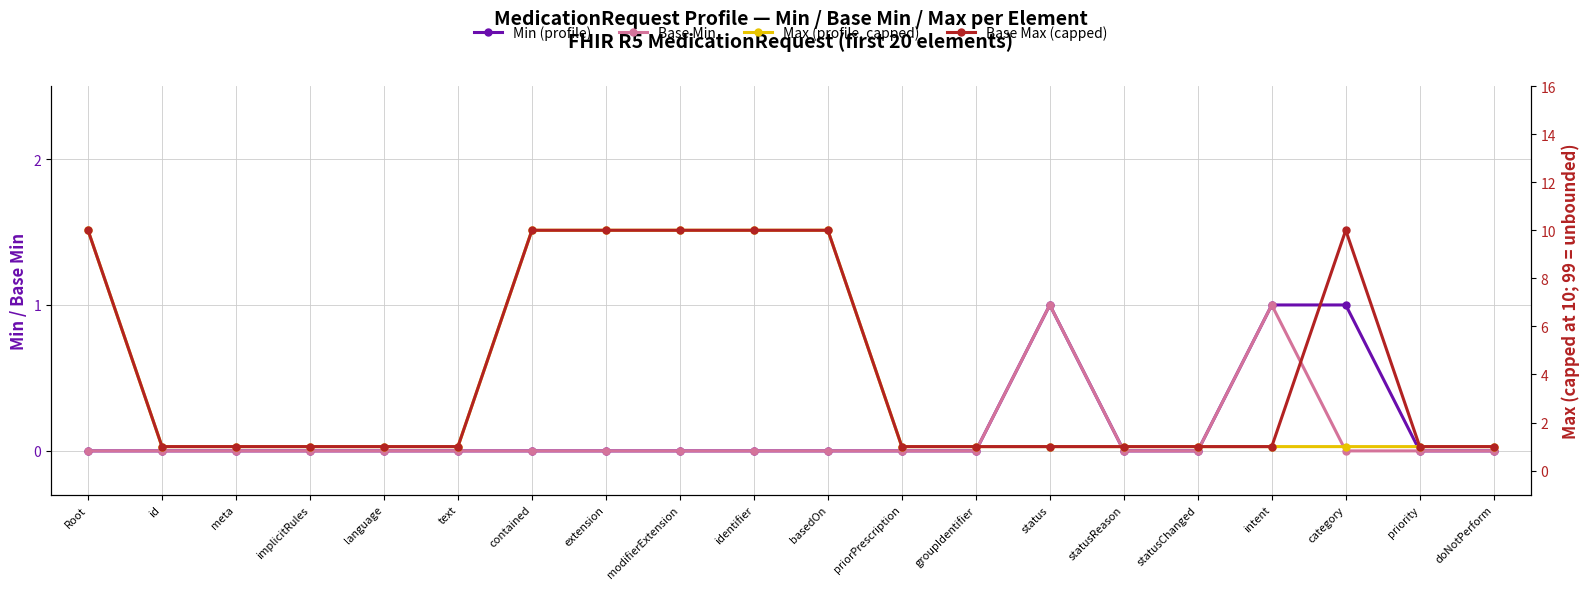

Which series changed the most between extension and groupIdentifier?

Max (profile, capped)